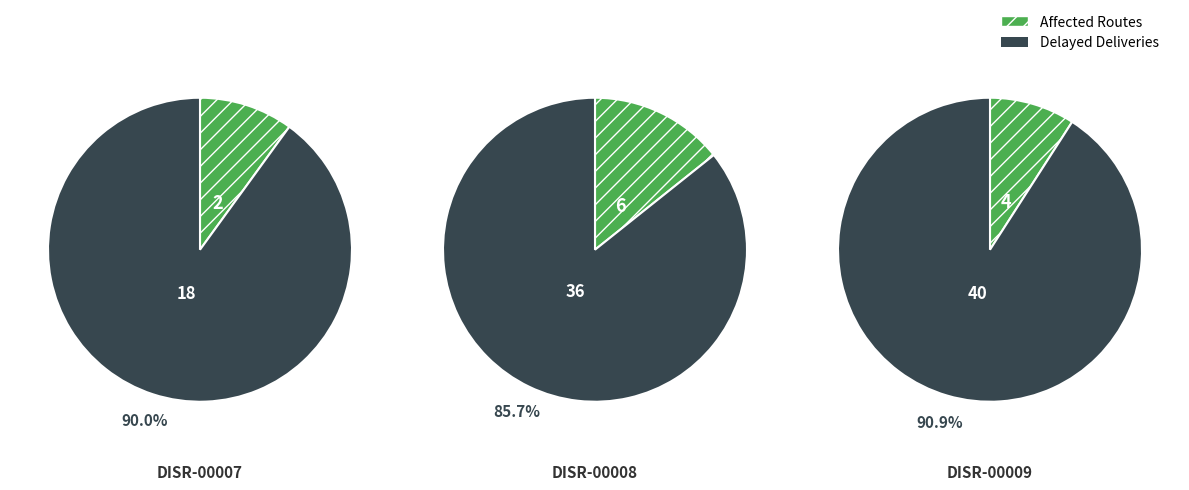

Between DISR-00008 and DISR-00007, which is larger?

DISR-00008